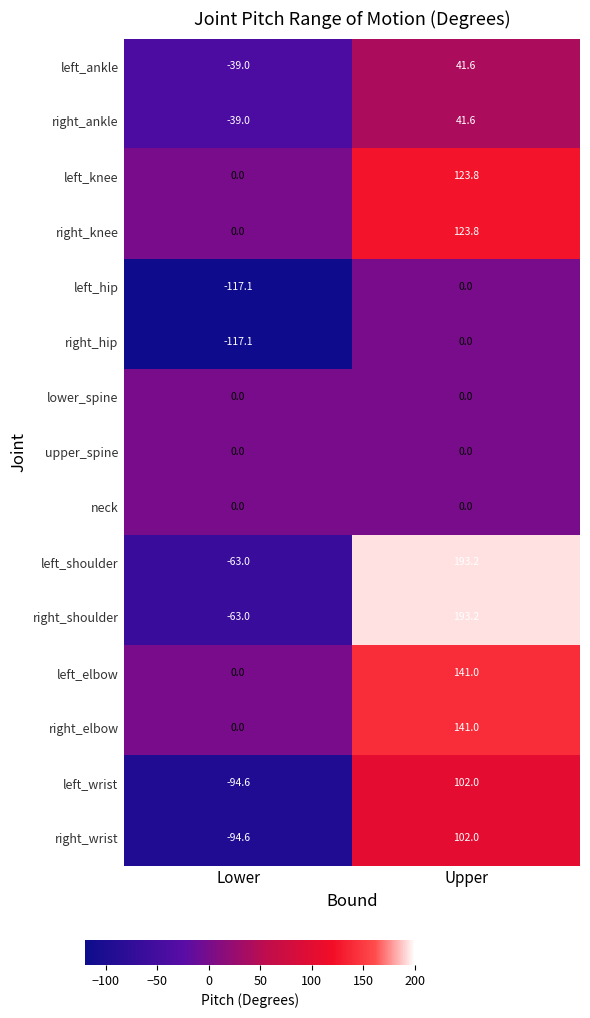

What is the smallest value displayed?

-117.1